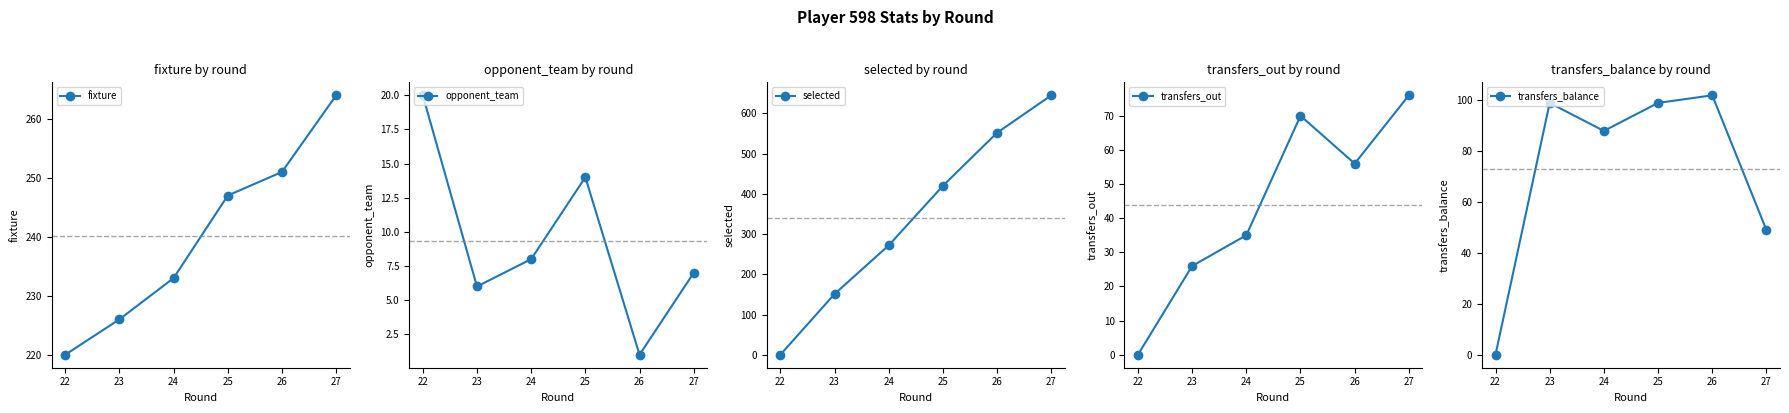

What is the minimum value for fixture?

220